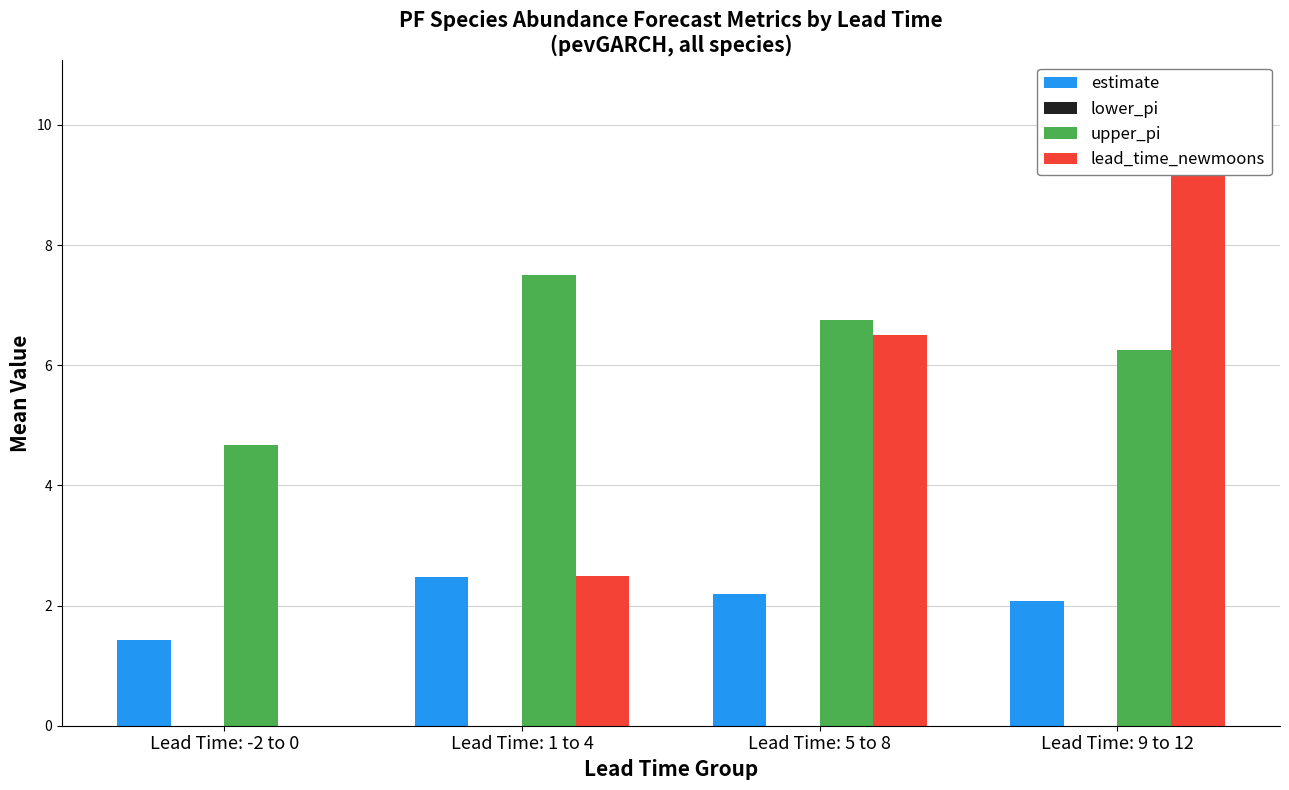

Between Lead Time: 1 to 4 and Lead Time: 5 to 8, which is larger?

Lead Time: 1 to 4